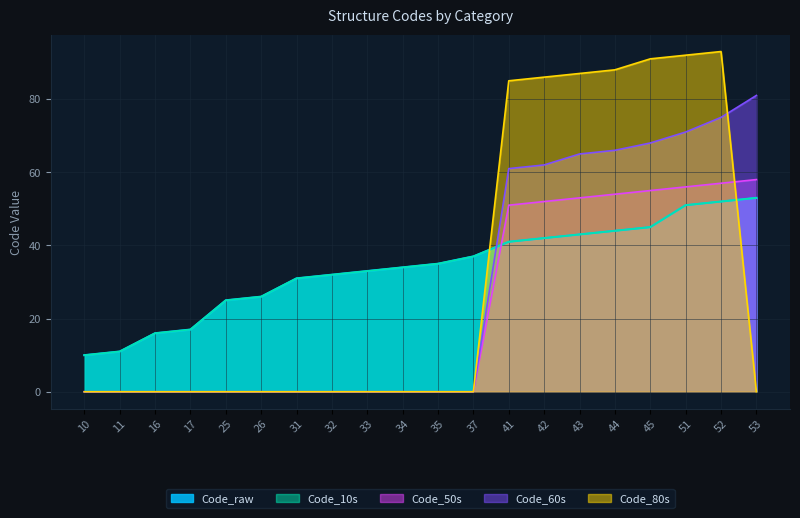

The Code_raw series shows 43 at 43. True or false?

True